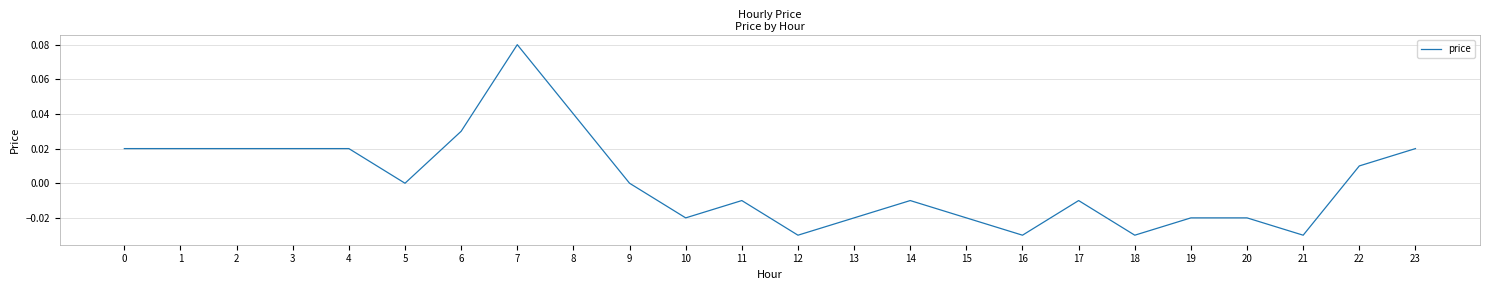

The value at 12 is -0.0. True or false?

True